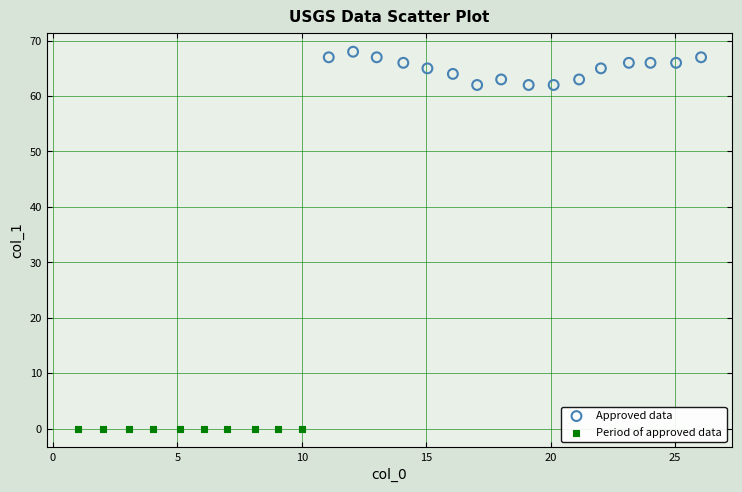

Which series reaches the minimum Y coordinate?

Period of approved data